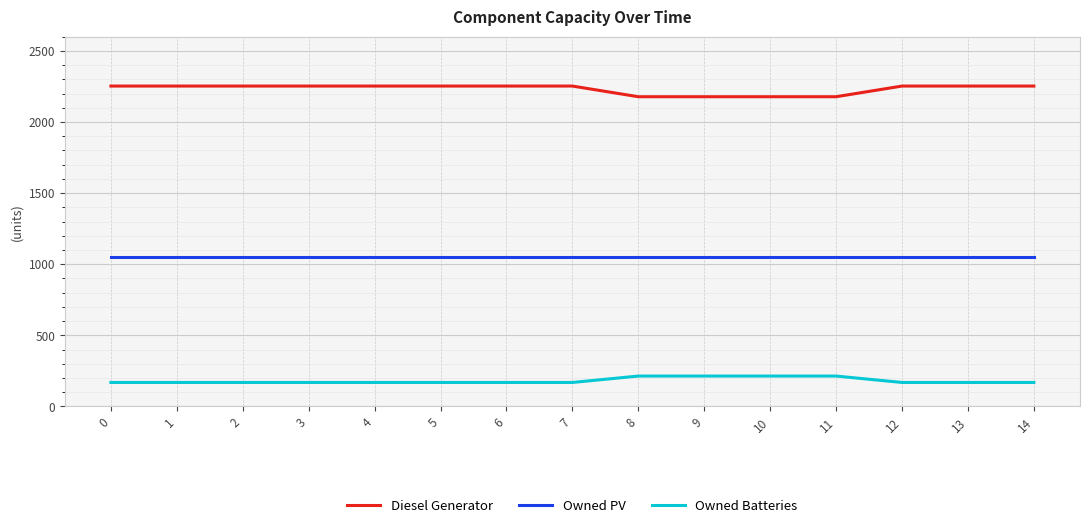

Count the number of data series in this chart.

3